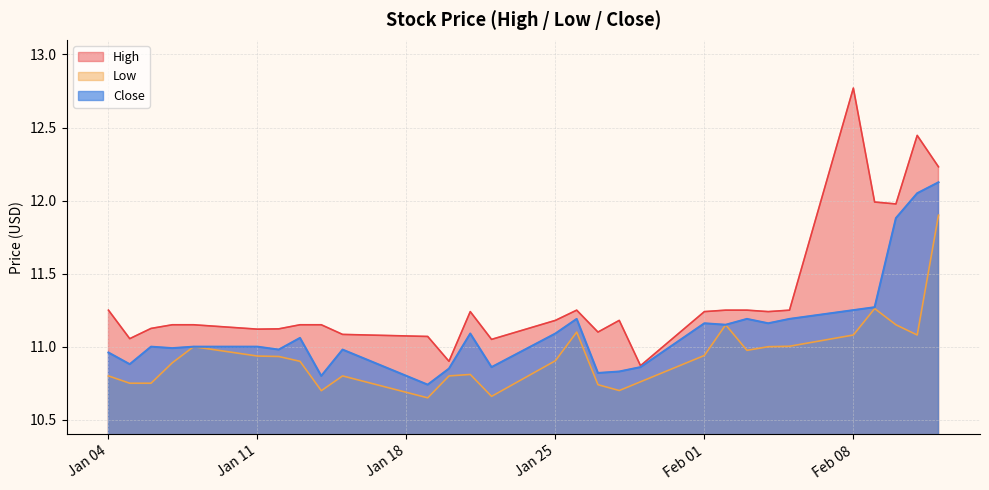

How many data points does each series have?

29